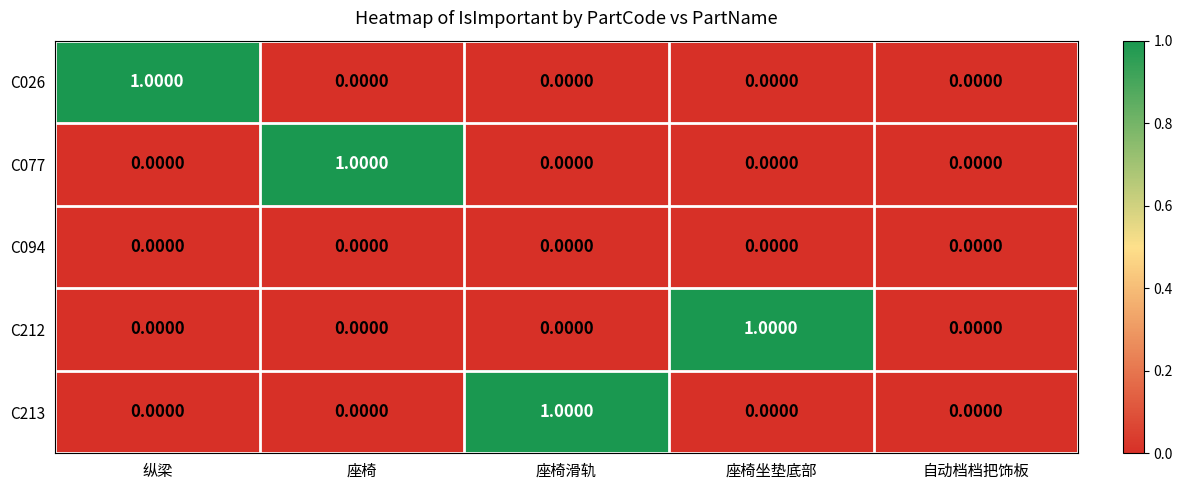

Between 座椅 and 自动档档把饰板, which series saw the biggest shift?

C077